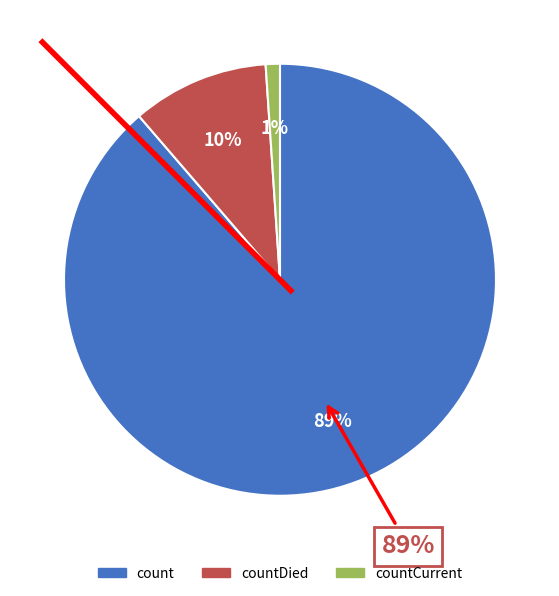

The countDied slice represents 10% of the pie. True or false?

True